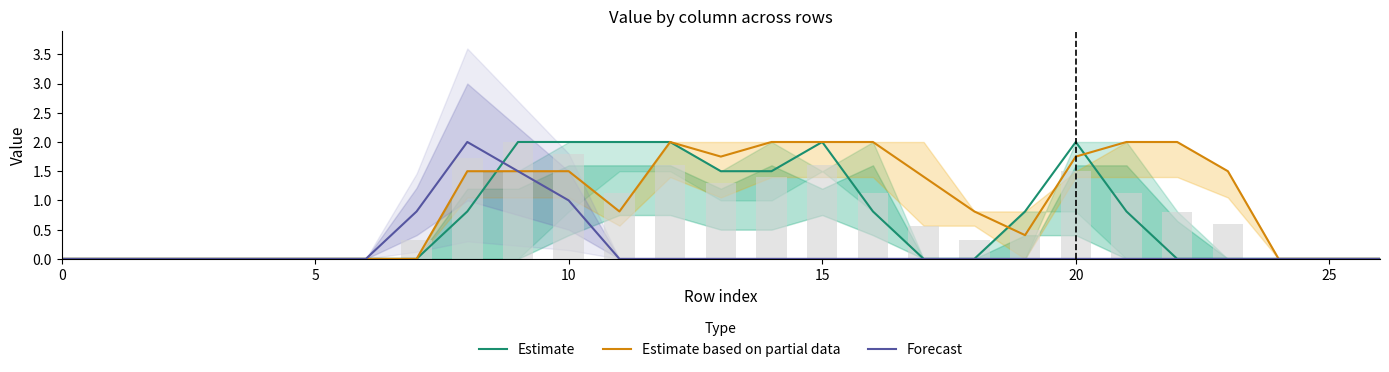

At which category is the sum across all series the highest?

9